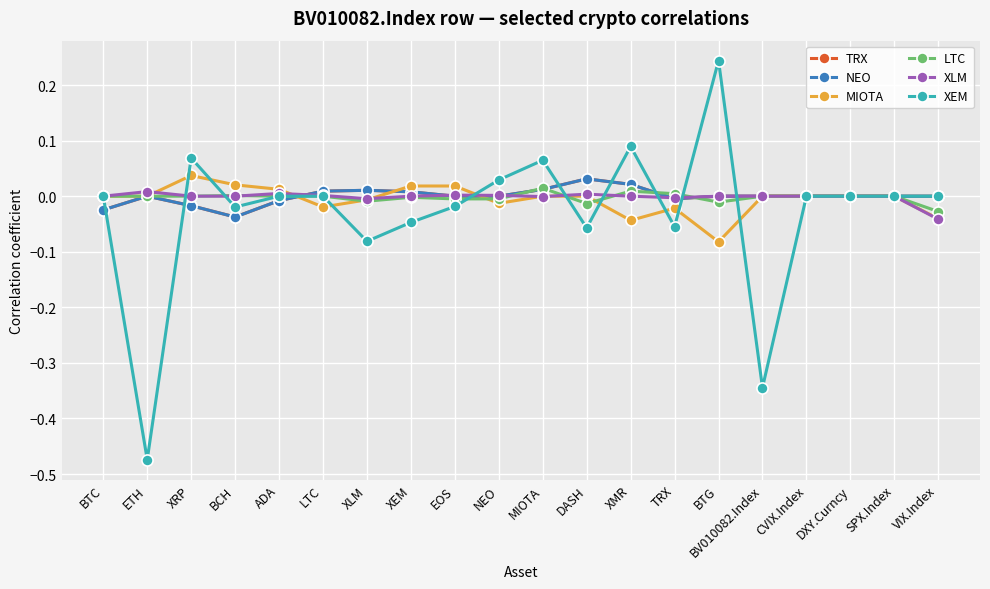

True or false: NEO has a value of -0.0 at ADA.

True